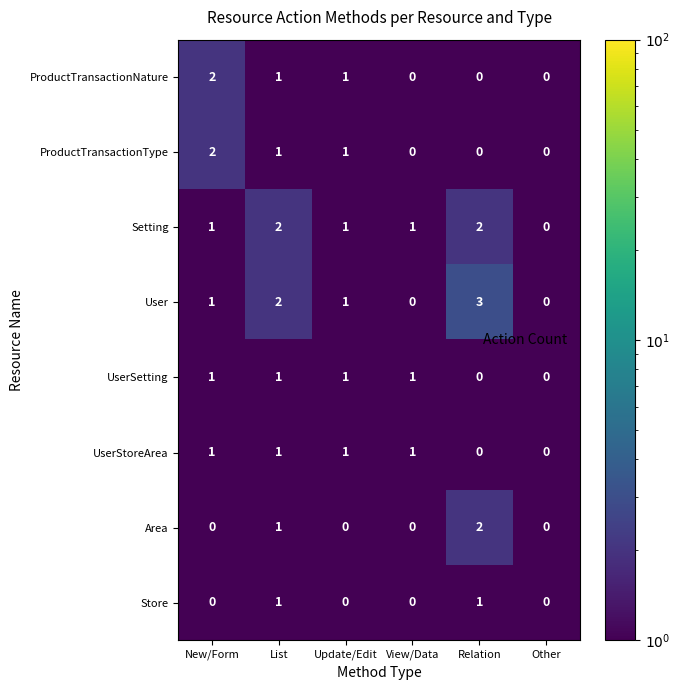

Which category has the highest value across all series?

Relation